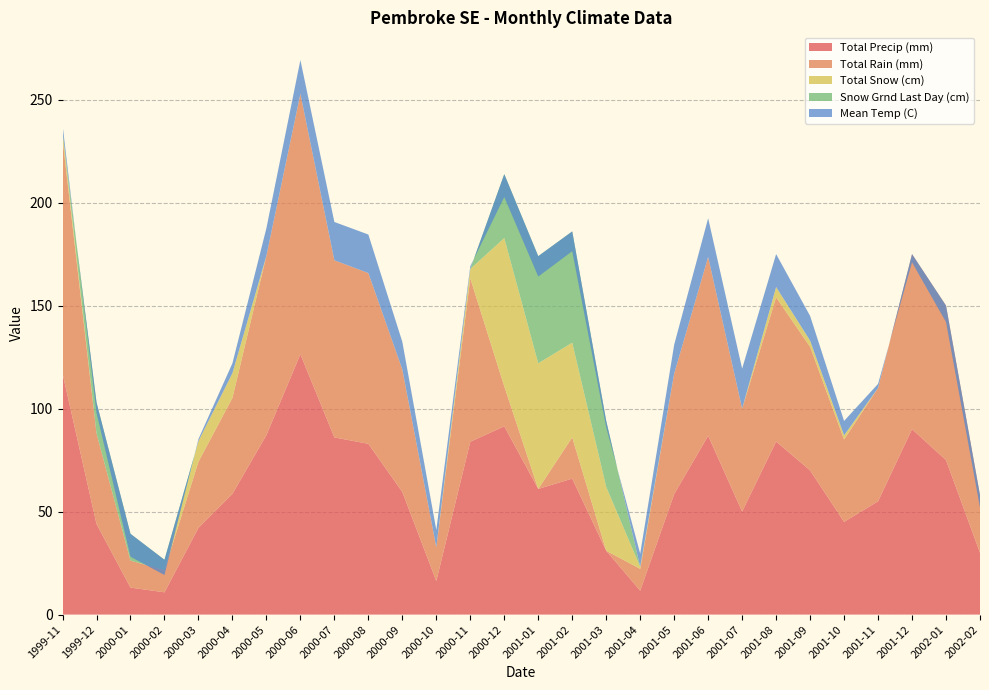

Reading left to right, what are all the values shown in this chart?

Total Precip (mm): 117.1	44.0	13.1	10.8	42.1	58.6	87.1	126.4	86.0	82.9	59.5	16.3	83.9	91.4	61.0	66.0	31.0	11.6	58.5	86.8	50.0	84.0	70.0	45.0	55.0	90.0	75.0	30.0
Total Rain (mm): 113.8	44.0	13.1	10.8	32.1	46.6	87.1	126.4	86.0	82.9	59.5	16.3	79.3	19.4	0.0	20.0	0.0	10.6	58.5	86.8	50.0	70.0	60.0	40.0	55.0	85.0	75.0	28.0
Total Snow (cm): 3.3	0.0	0.0	0.0	10.0	12.0	0.0	0.0	0.0	0.0	0.0	0.0	4.6	72.0	61.0	46.0	31.0	1.0	0.0	0.0	0.0	5.0	3.0	2.0	0.0	0.0	0.0	0.0
Snow Grnd Last Day (cm): 0.0	15.0	13.0	5.0	0.0	0.0	0.0	0.0	0.0	0.0	0.0	0.0	0.0	31.0	52.0	54.0	32.0	0.0	0.0	0.0	0.0	0.0	0.0	0.0	0.0	0.0	0.0	0.0
Mean Temp (C): 3.6	-5.0	-11.1	-7.4	1.0	4.8	13.4	16.4	18.6	18.7	13.4	8.5	1.3	-11.1	-9.9	-9.6	-3.1	6.4	14.0	18.8	19.4	16.0	12.0	7.0	2.0	-4.0	-8.0	-6.0